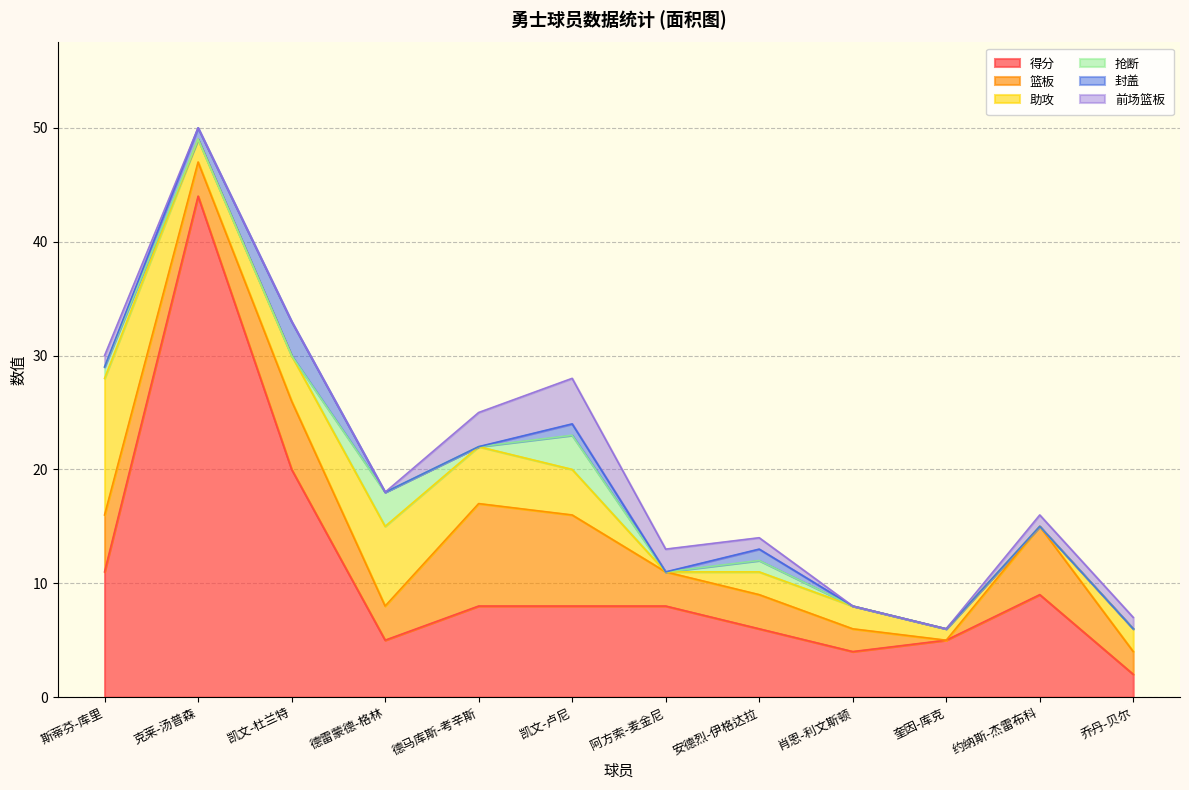

True or false: 封盖 has a value of 1 at 凯文-卢尼.

True